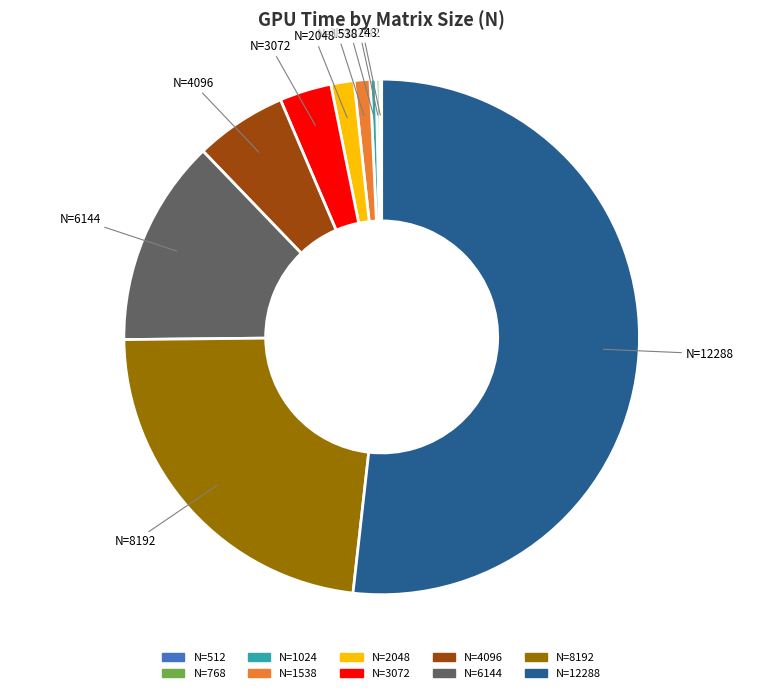

Does any single category account for the majority?

Yes